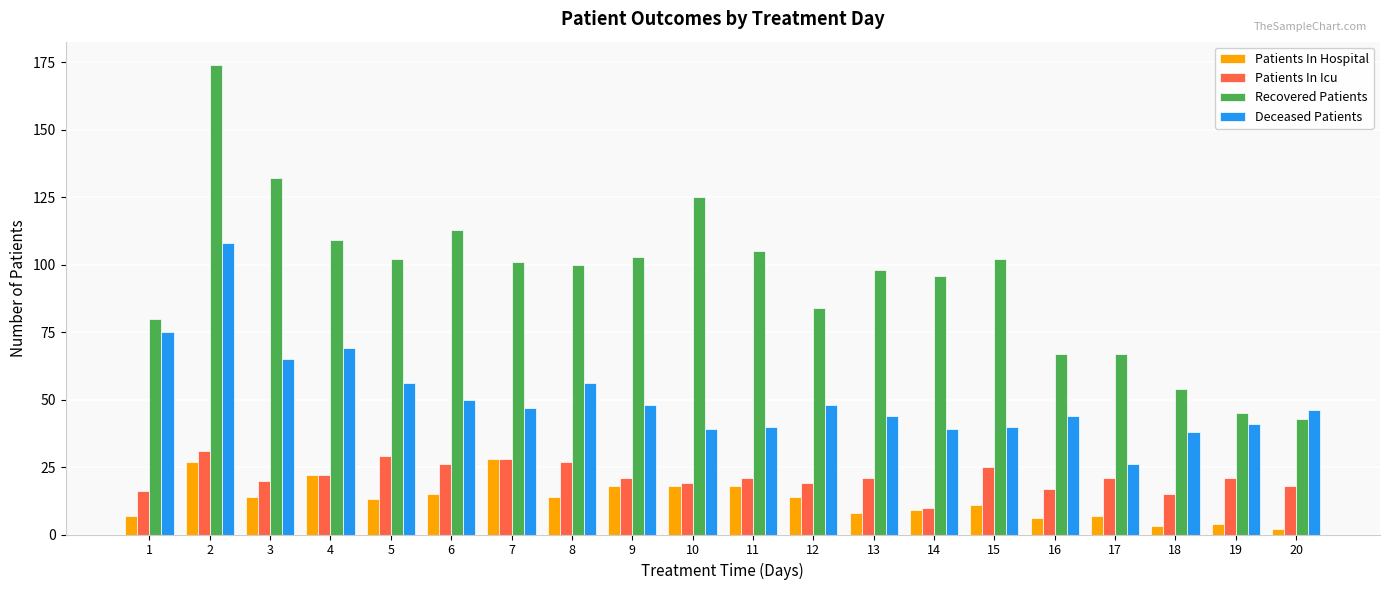

Rank the series at 2 from highest to lowest value.

Recovered Patients, Deceased Patients, Patients In Icu, Patients In Hospital